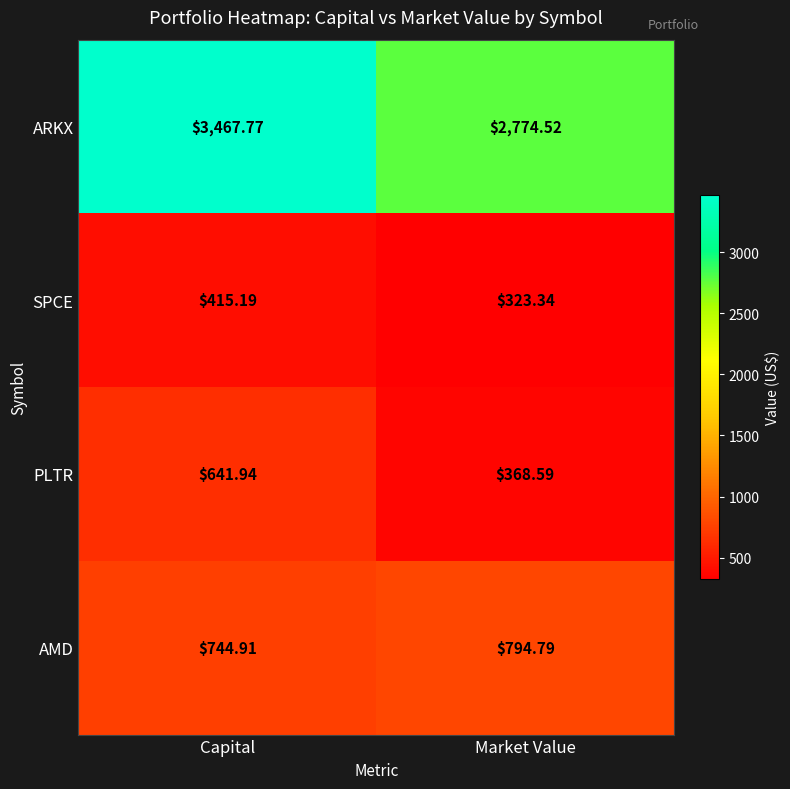

Is the value of SPCE at Market Value greater than the value of PLTR at Market Value?

No